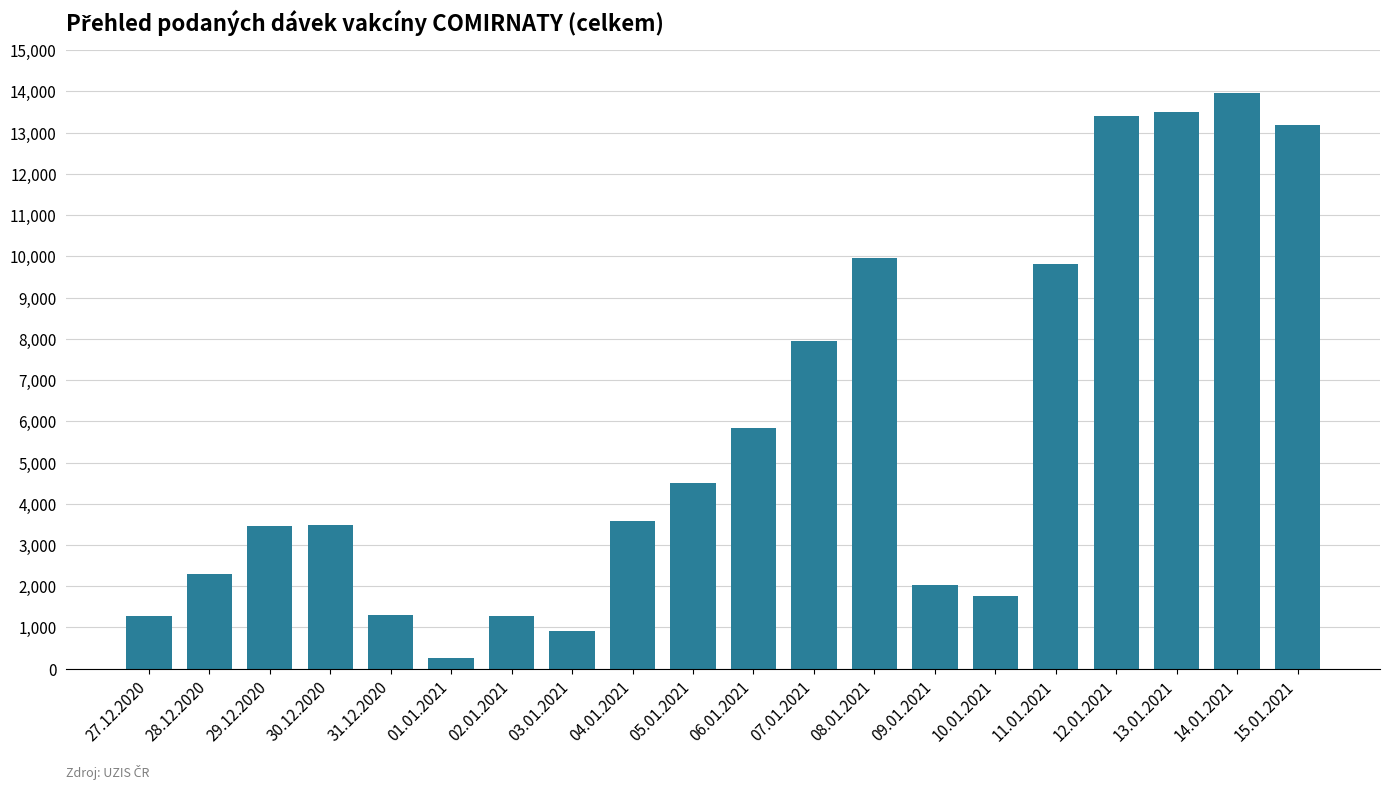

Which category has the lowest value across all series?

01.01.2021